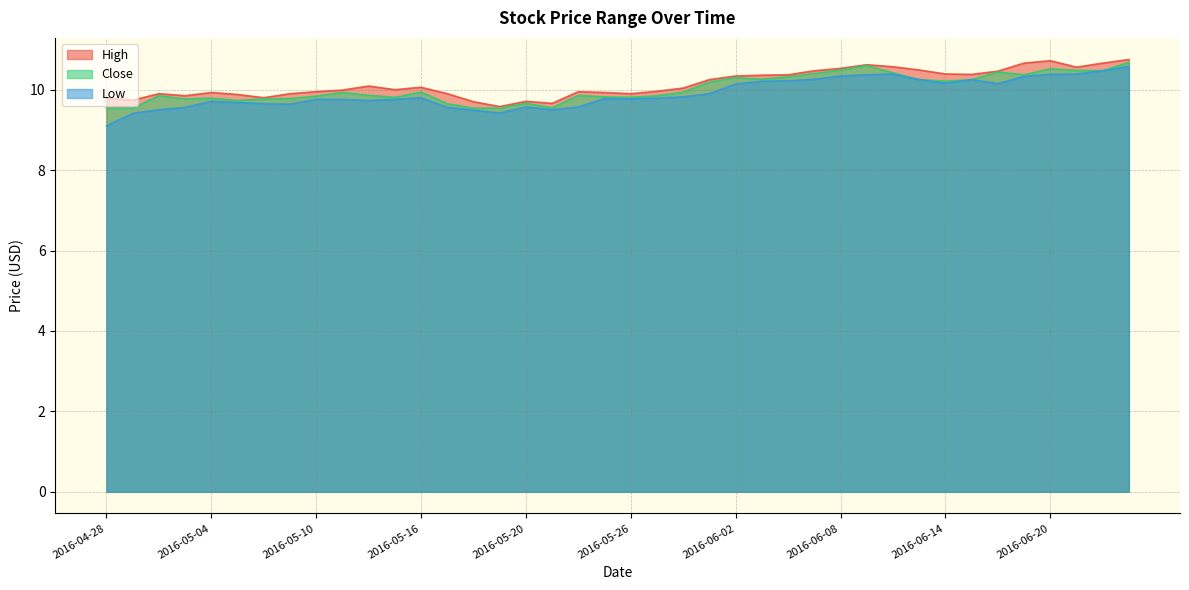

What is the sum of the Low values at 2016-05-06 and 2016-05-03?

19.2